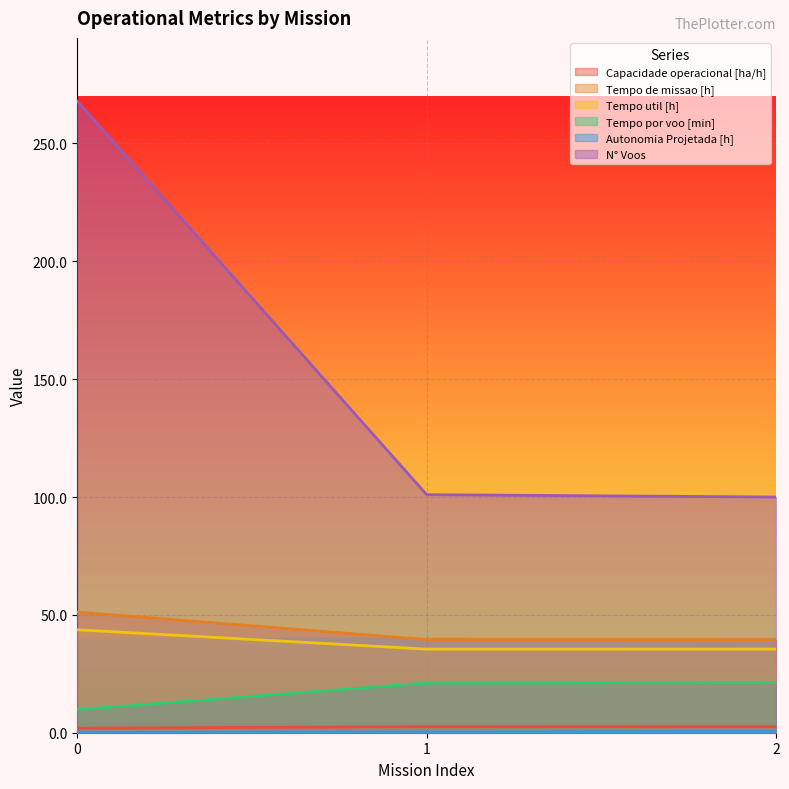

True or false: Autonomia Projetada [h] has a value of 0.3 at 1.

True